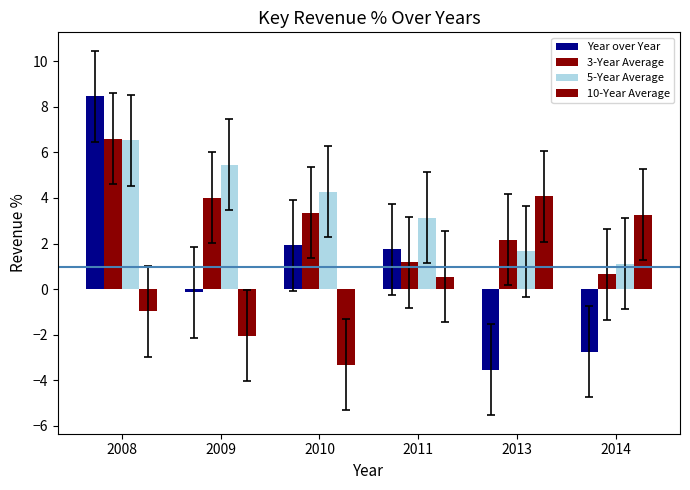

Are the bars grouped side by side (vs. stacked)?

Yes